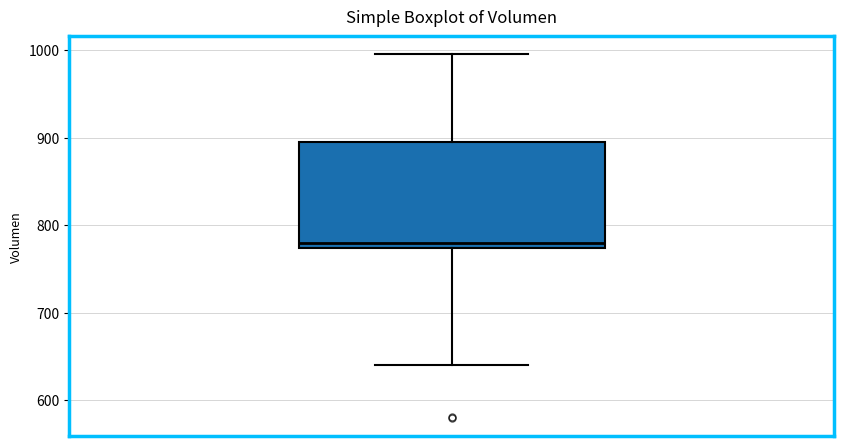

Read this box plot against the y-axis: the position of the median line, the range covered by the box, and the ends of both whiskers. The values are not printed on the chart, so give them approximately, as read against the axis.

median 780, box 770 to 890, whiskers 640 to 1000